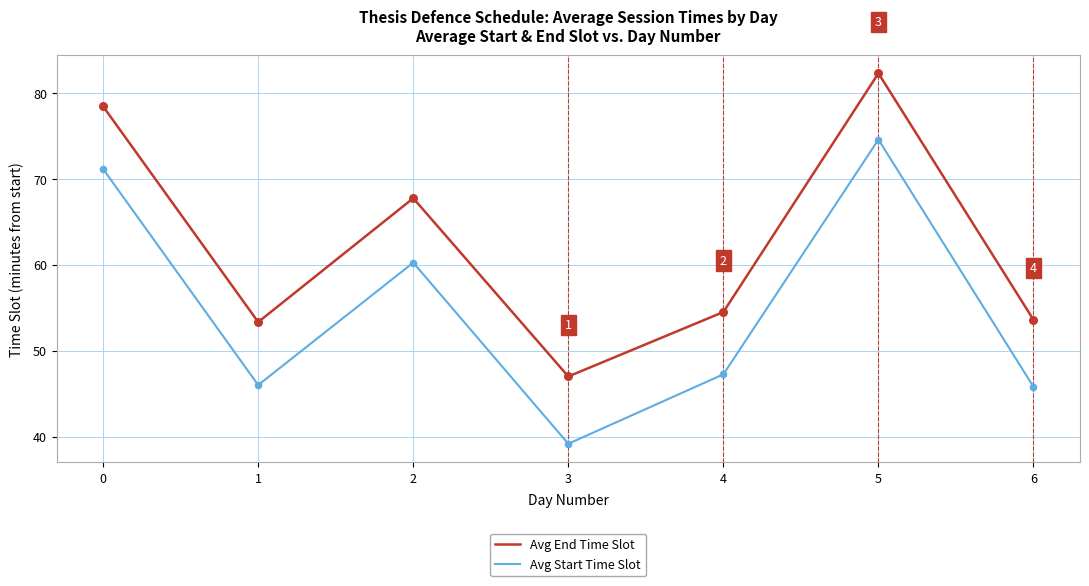

At which category is the sum across all series the highest?

5